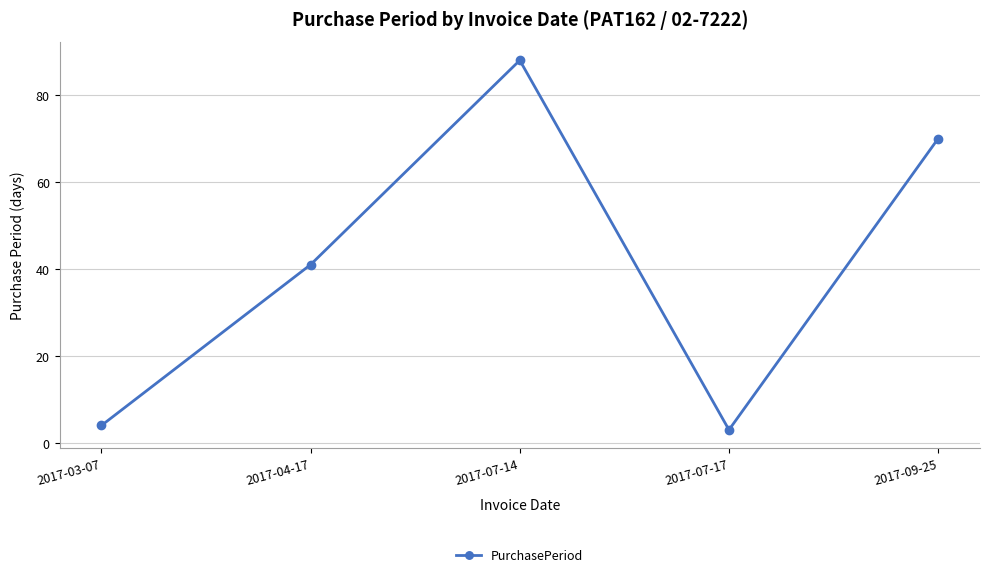

At which label is the value closest to 45?

2017-04-17